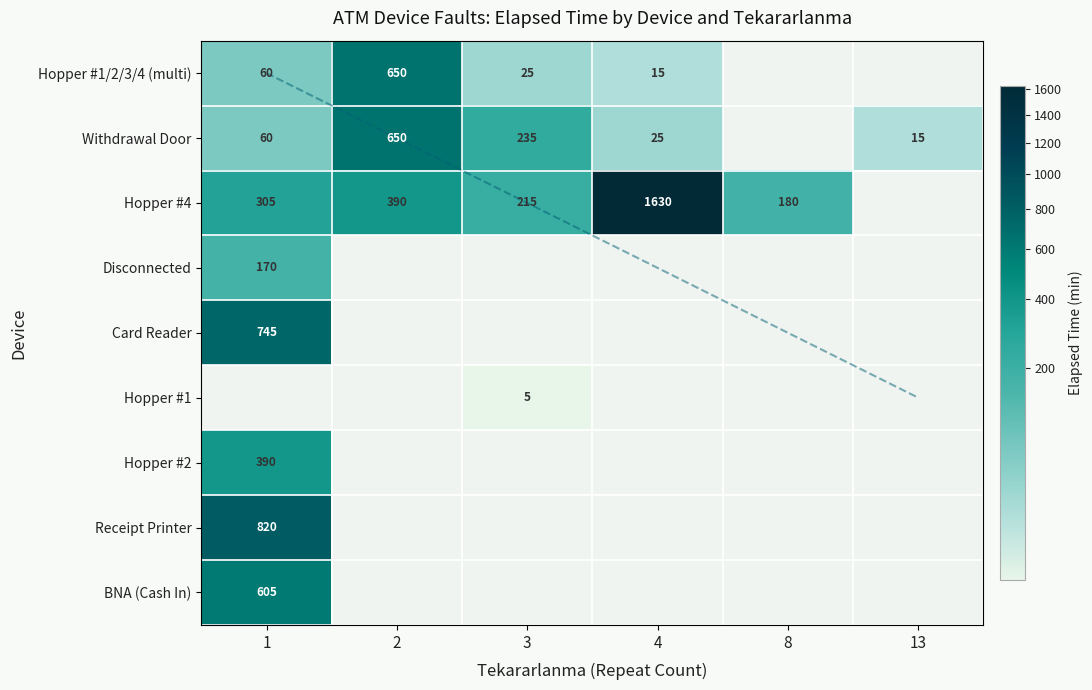

Count the number of categories in the chart.

6